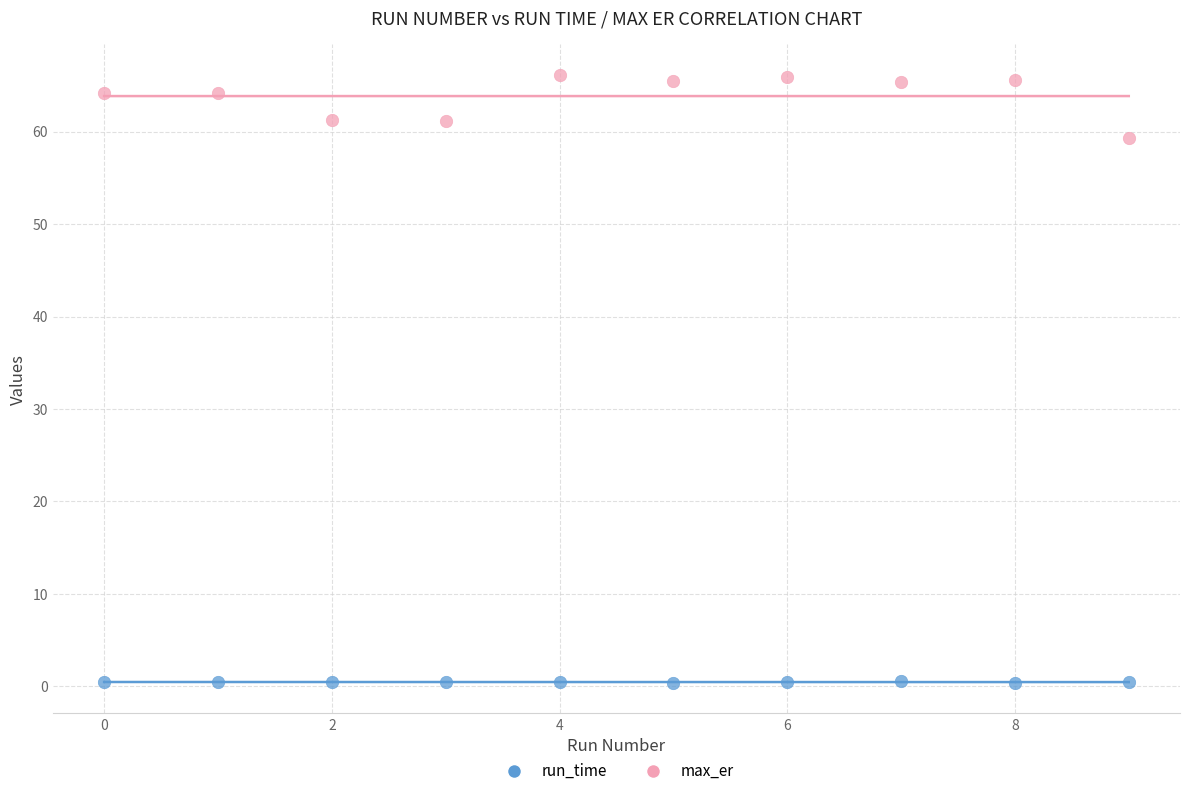

Which series has the widest spread of Y values?

max_er